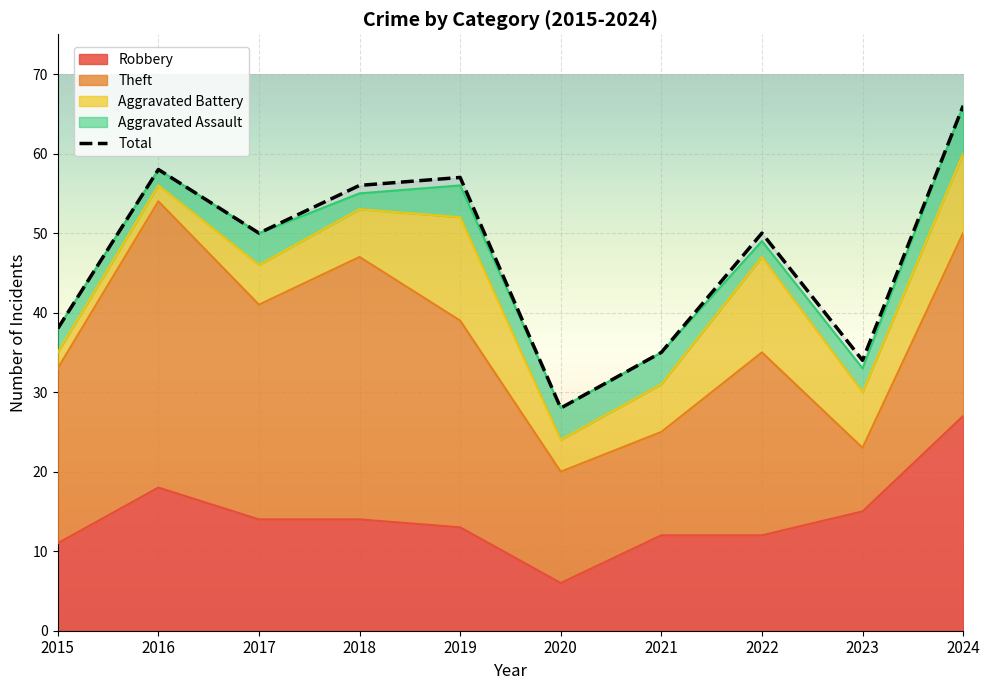

Reading left to right, what are all the values shown in this chart?

Robbery: 11	18	14	14	13	6	12	12	15	27
Theft: 22	36	27	33	26	14	13	23	8	23
Aggravated Battery: 2	2	5	6	13	4	6	12	7	10
Aggravated Assault: 3	2	4	2	4	4	4	2	3	6
Total: 38	58	50	56	57	28	35	50	34	66